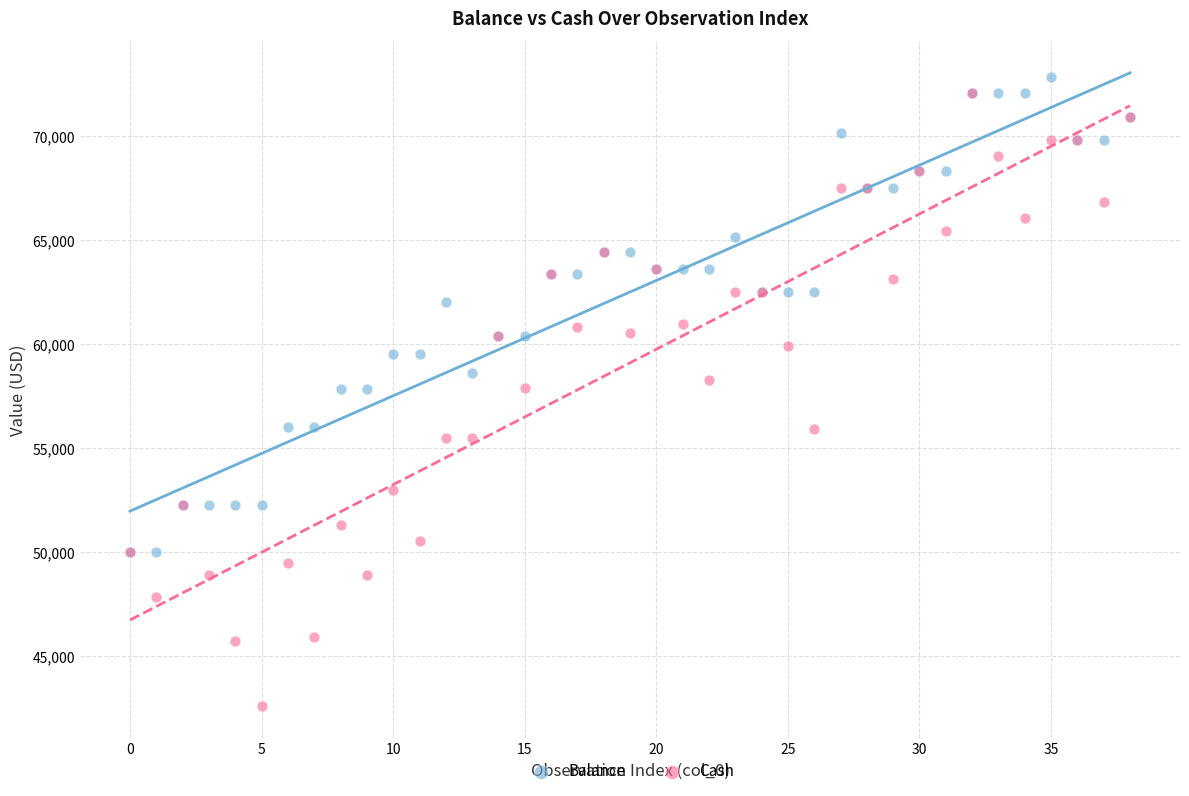

What are all the series names shown in the legend?

Balance, Cash